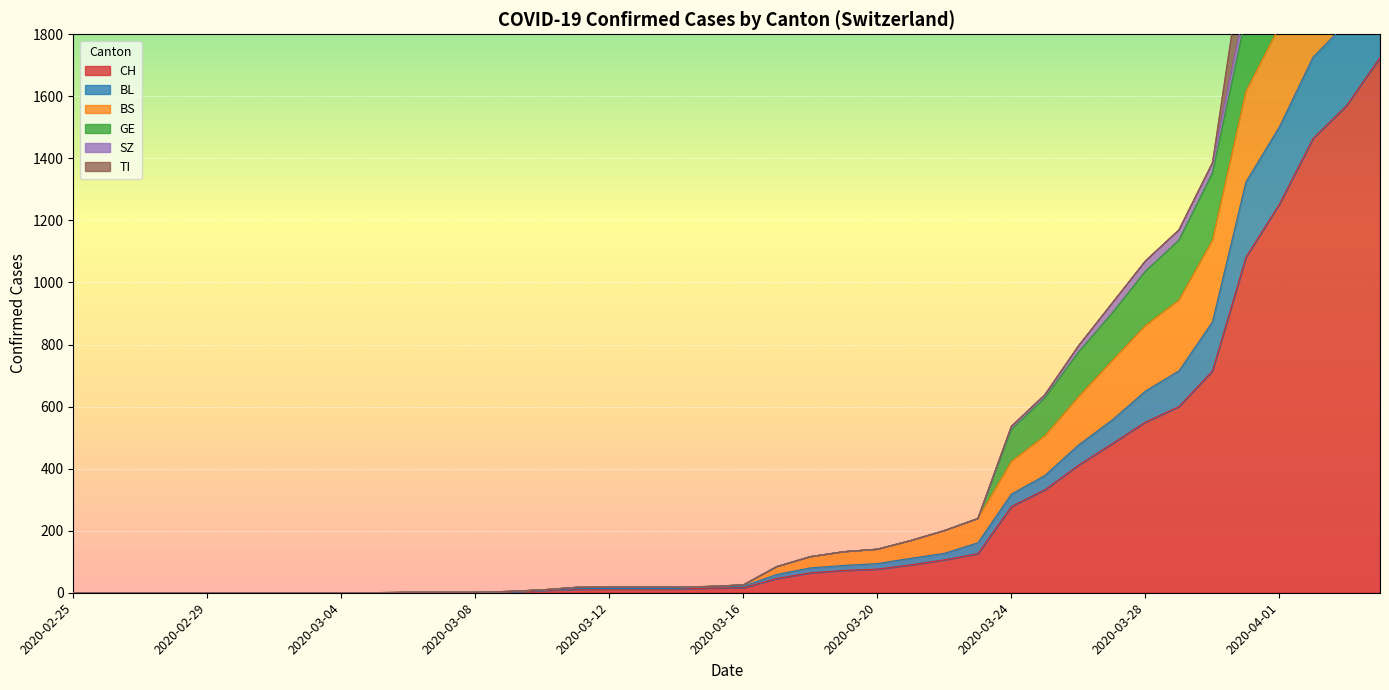

What is the difference between the BS values at 2020-03-24 and 2020-04-04?

2236